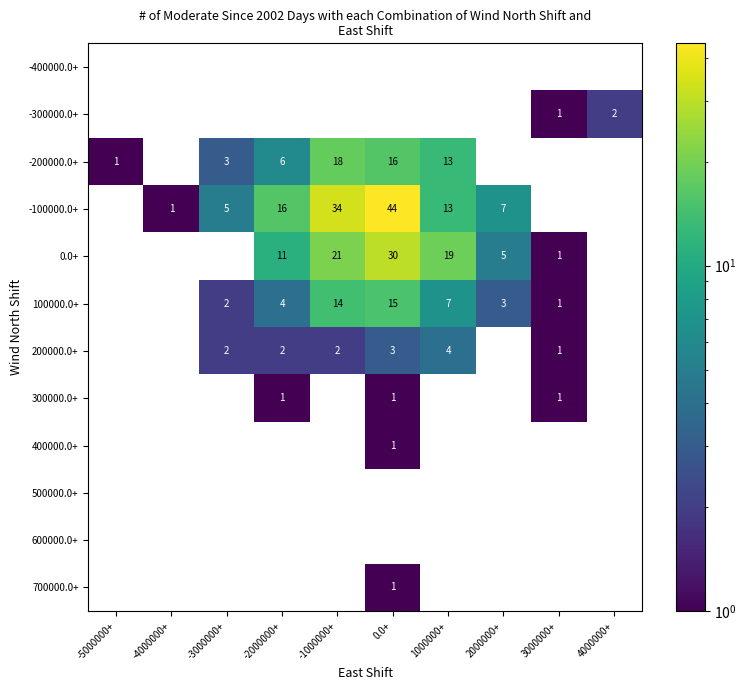

The value of -100000.0+ at 2000000+ is 12. True or false?

False